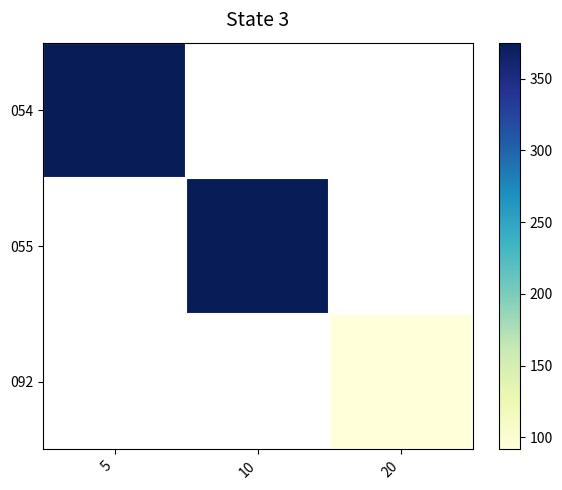

The 092 series shows 129.9 at 20. True or false?

False